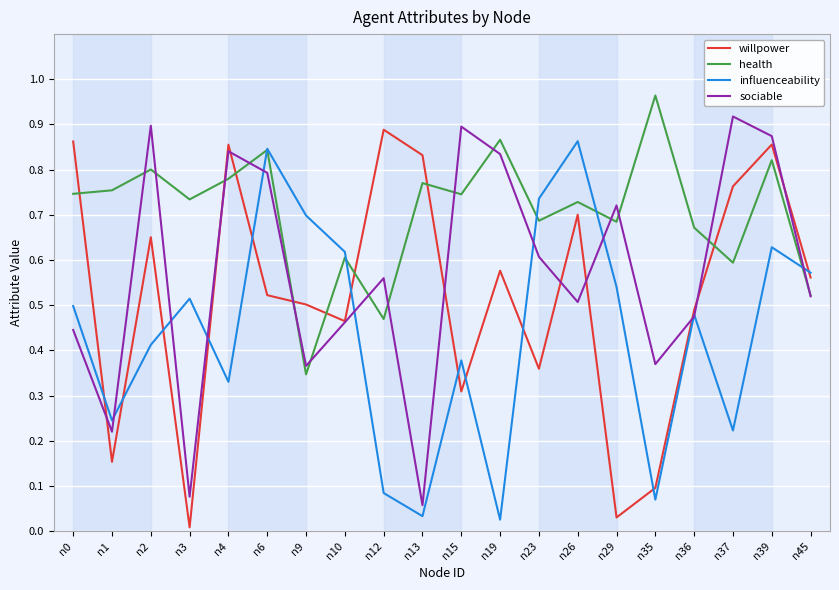

List the series in order of their overall mean, lowest first.

influenceability, willpower, sociable, health